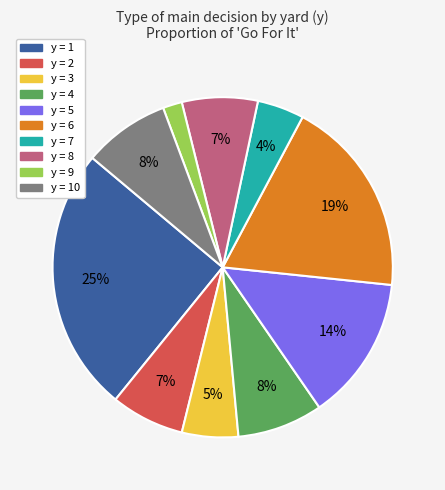

Is there a majority slice in this chart?

No